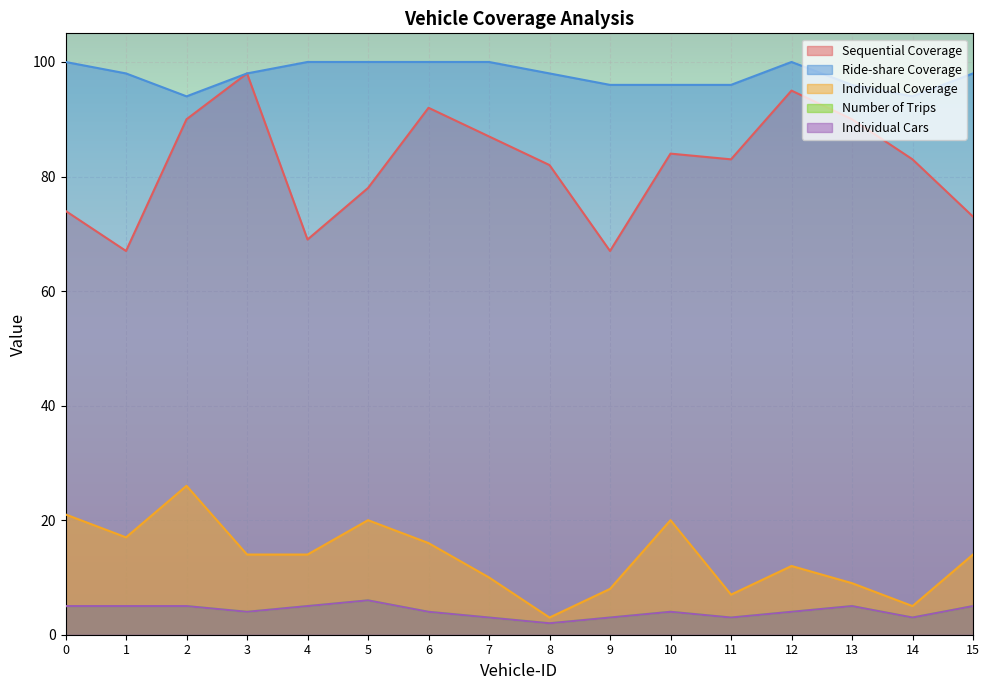

At how many categories does at least one series exceed 51?

16